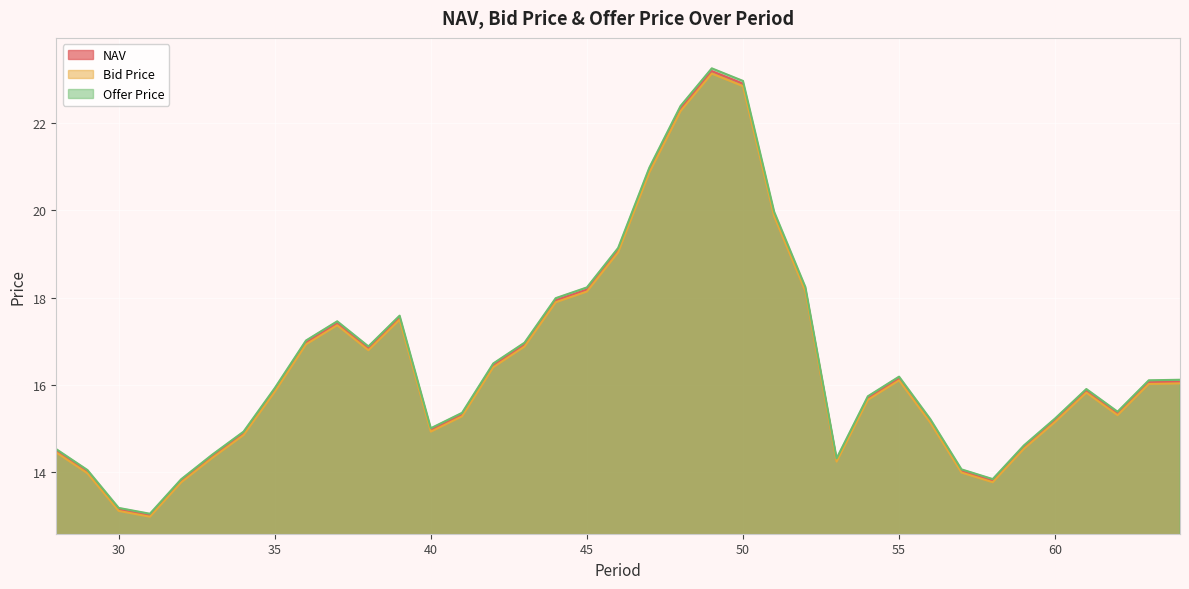

What is the smallest value displayed?

13.0